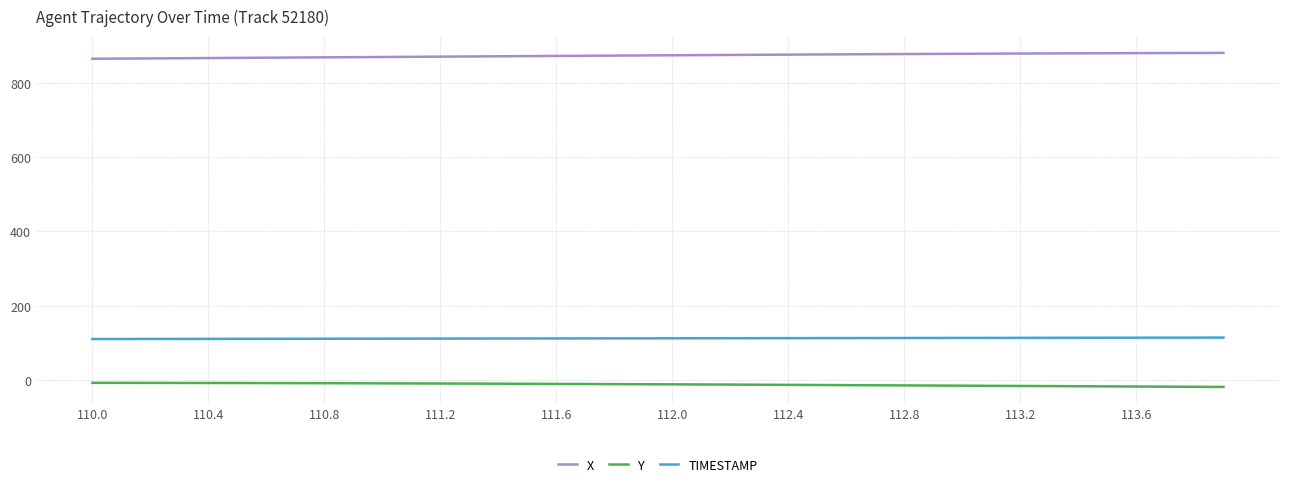

What is the maximum value shown in the chart?

880.8